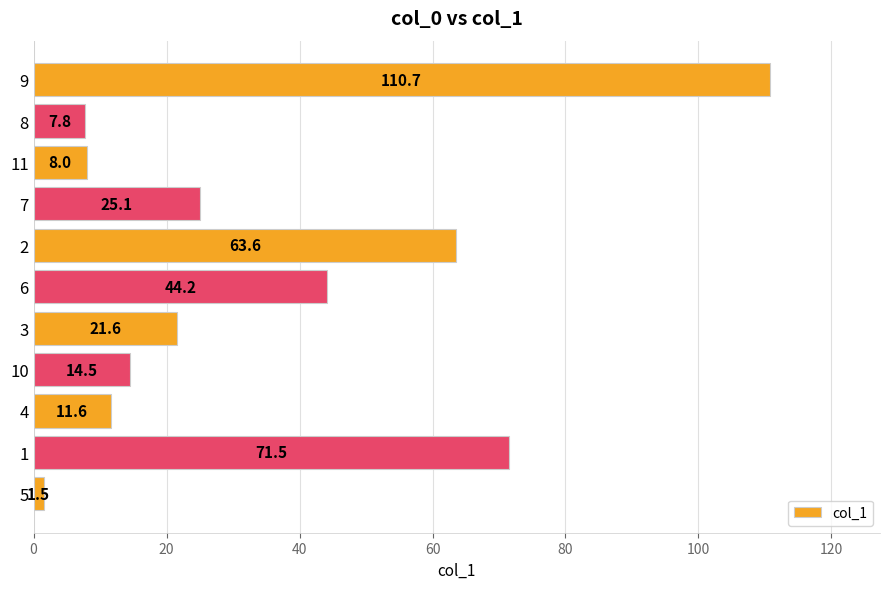

Is it true that the value at 4 is 19.3?

False